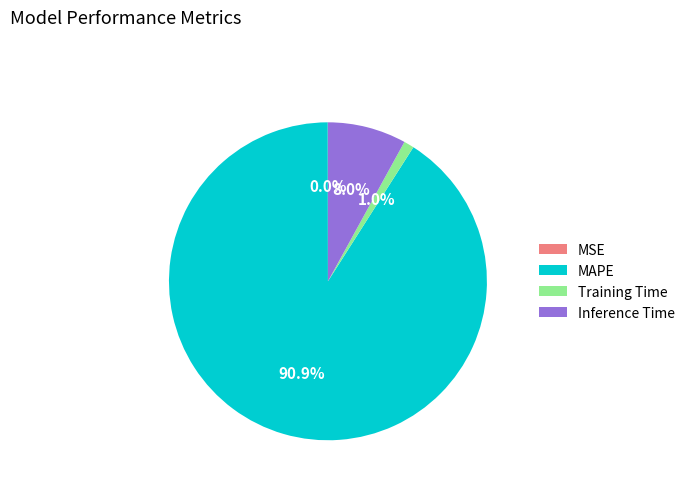

Which slice is the largest?

MAPE